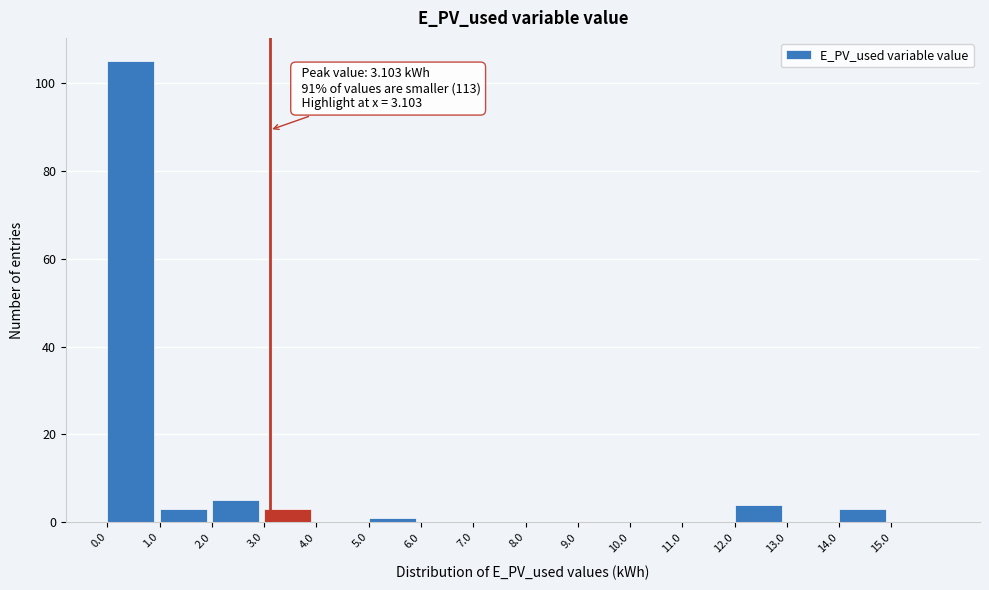

Over which range of the x-axis is the bar tallest?

0 to 1